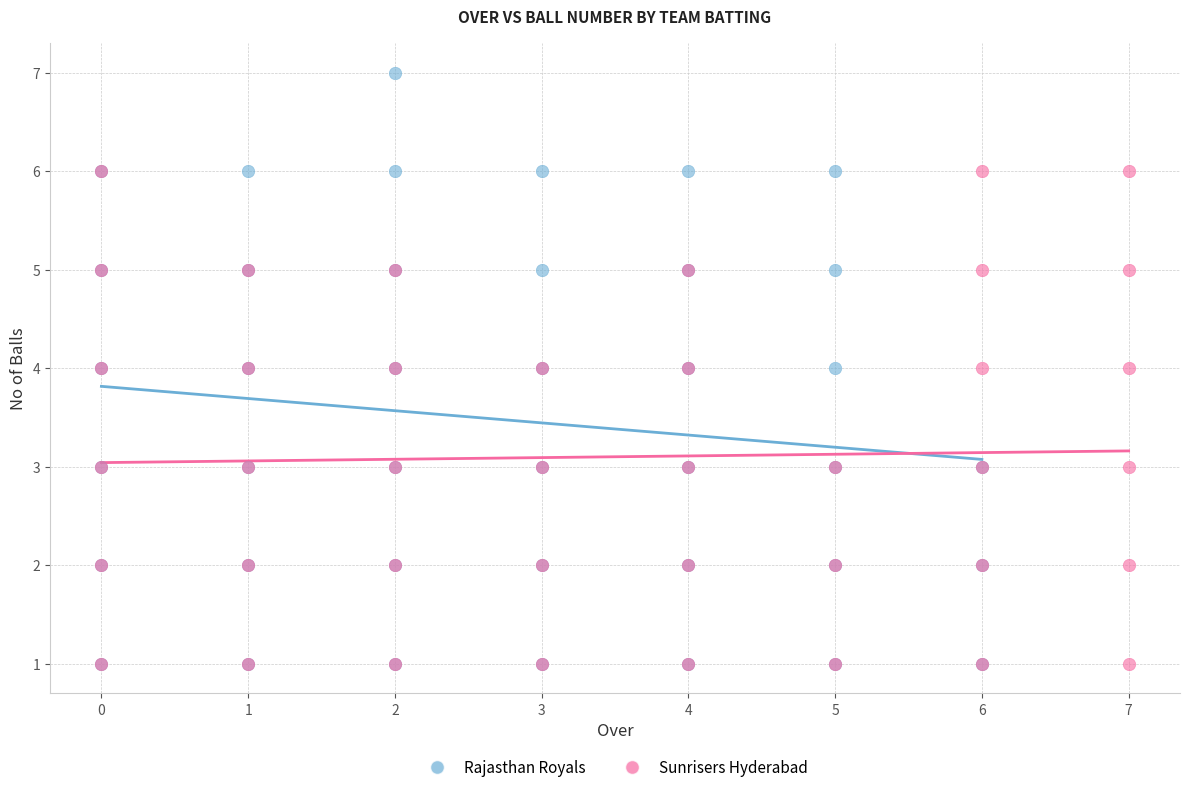

Which series has the widest spread of Y values?

Rajasthan Royals